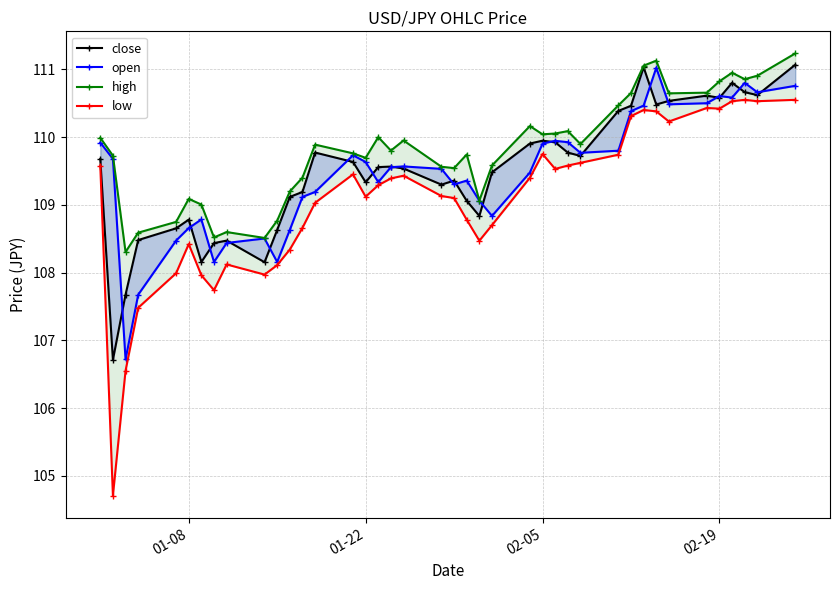

Which series has the largest total across all categories?

high